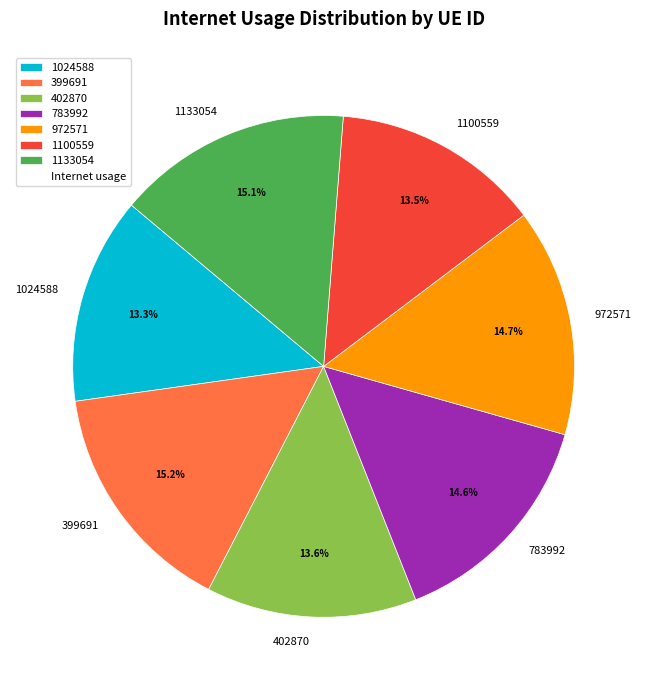

To the nearest percent, what is the combined percentage of 399691 and 1100559?

29%